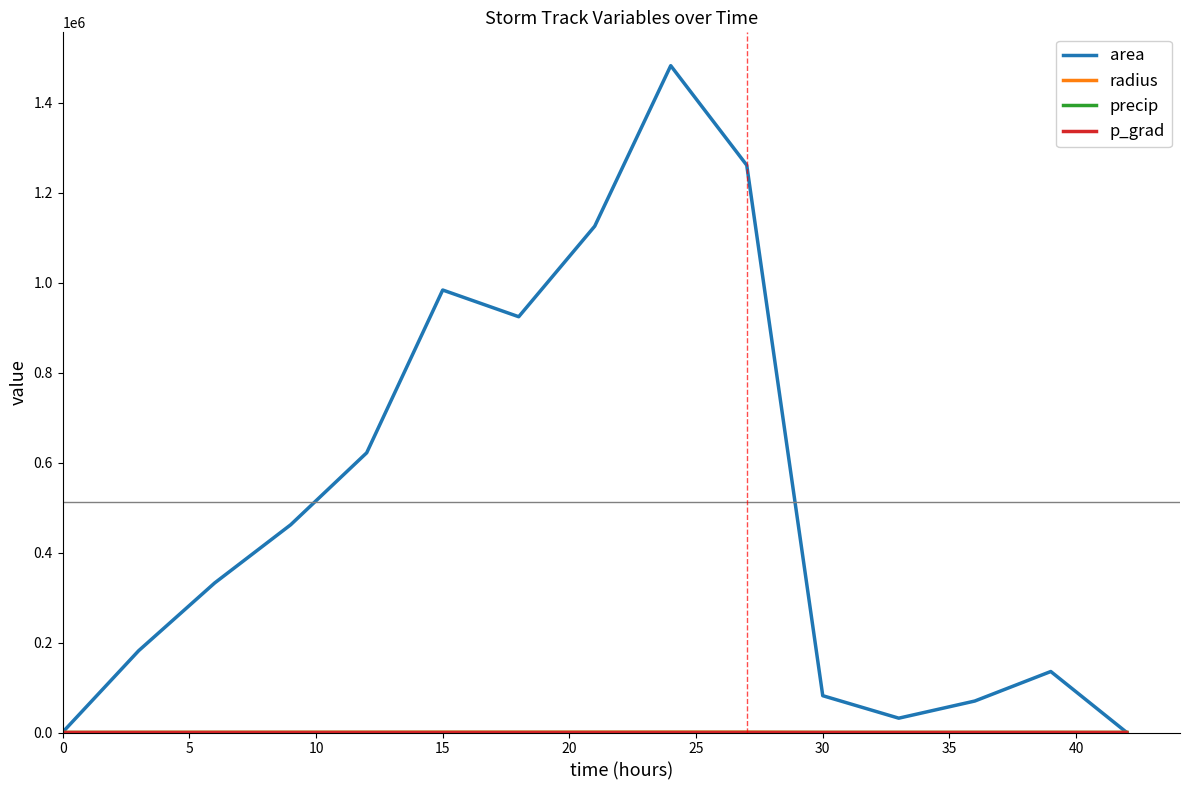

What is the greatest value displayed?

1482500.0